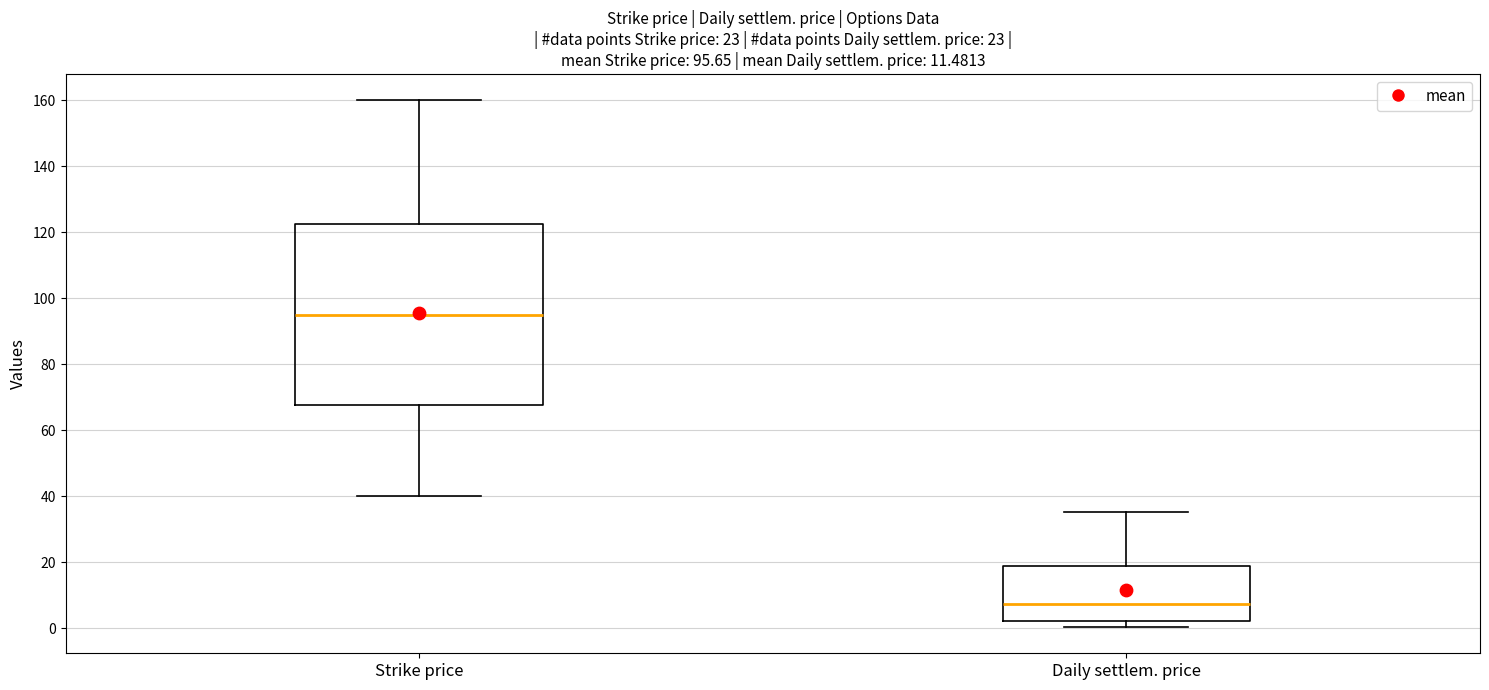

Which box has the lowest median line?

Daily settlem. price